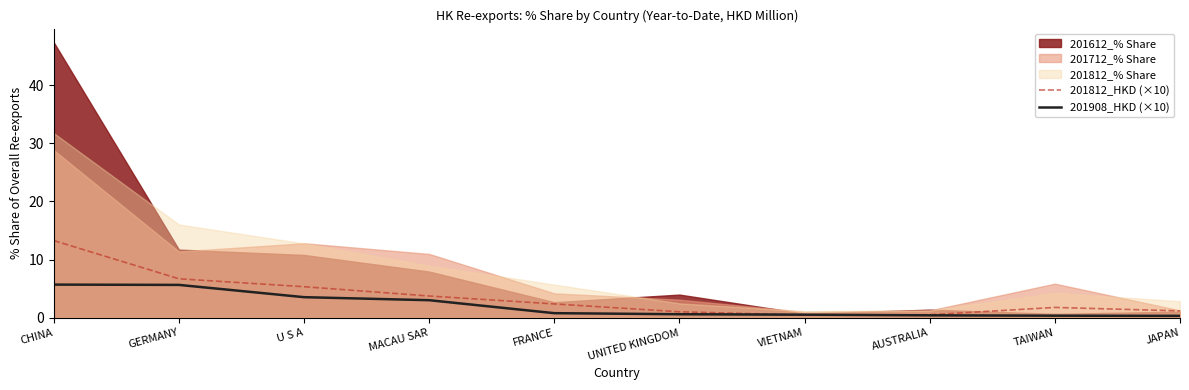

What is the maximum value for 201812_HKD (×10)?

13.3